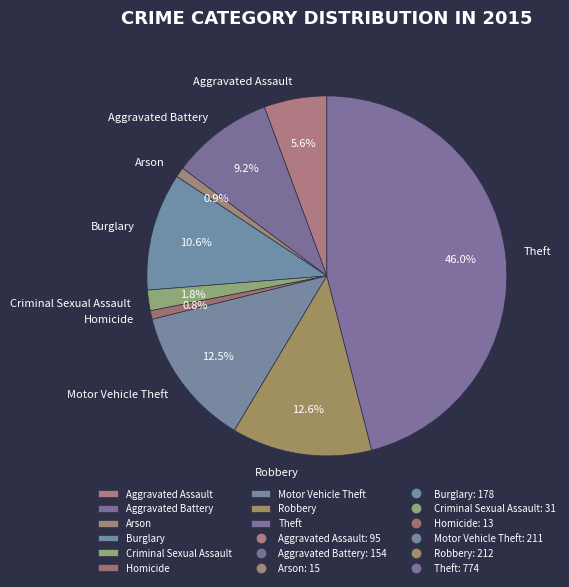

Does Motor Vehicle Theft represent more than half of the total?

No